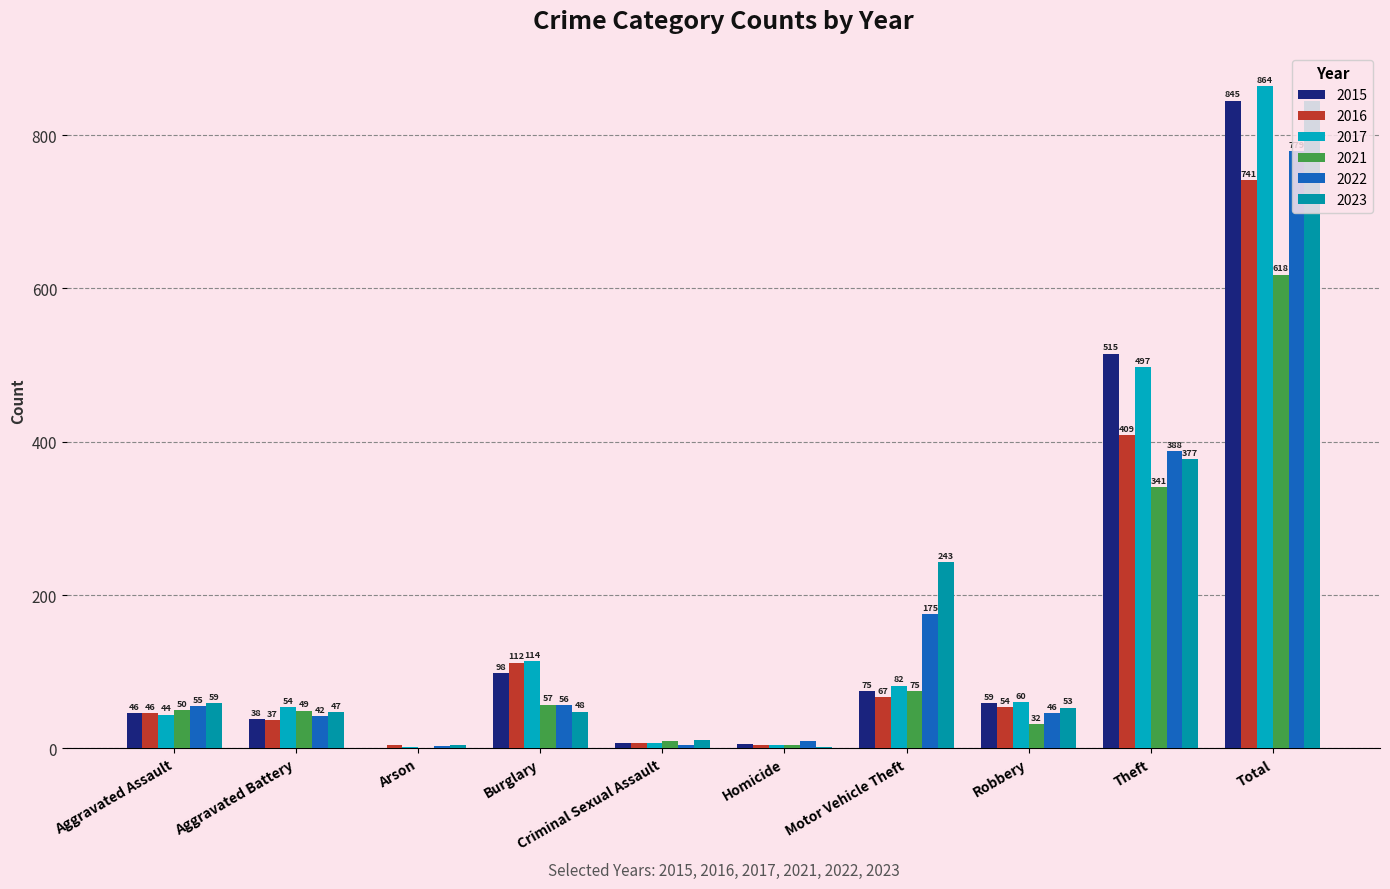

Rank the categories by 2015 value from lowest to highest.

Arson, Homicide, Criminal Sexual Assault, Aggravated Battery, Aggravated Assault, Robbery, Motor Vehicle Theft, Burglary, Theft, Total